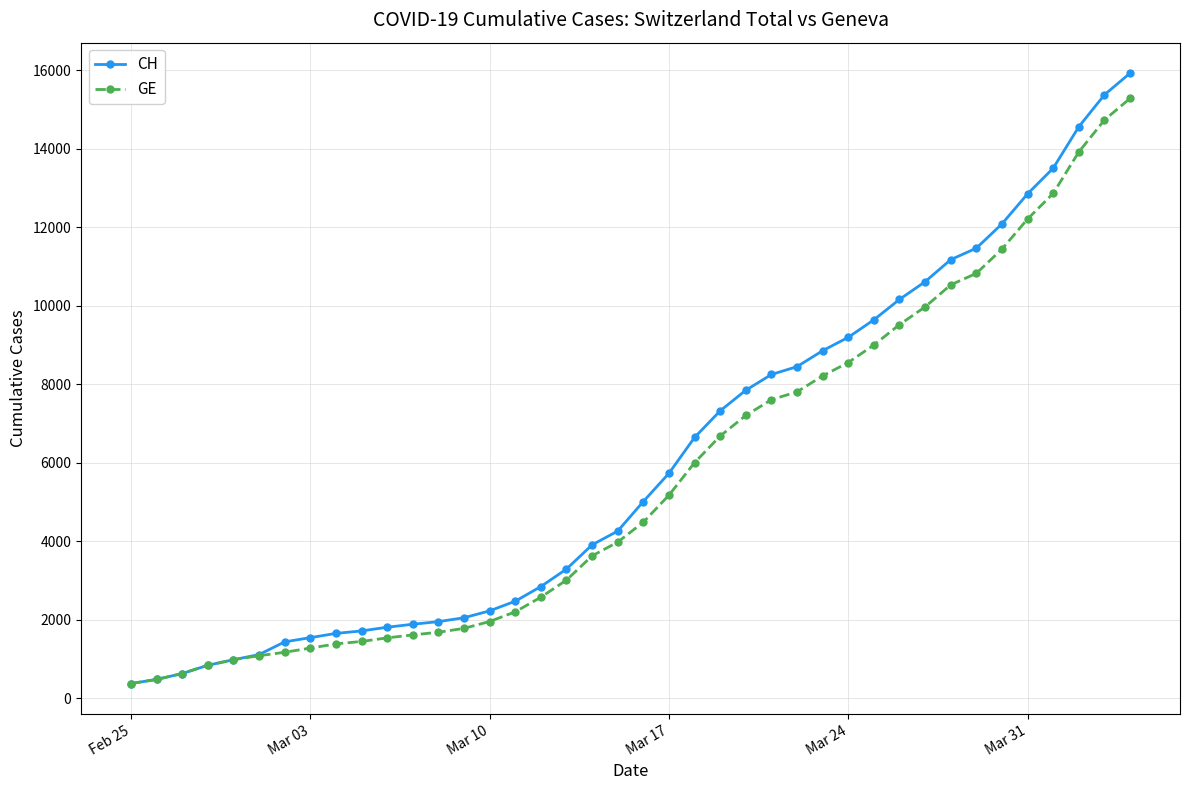

Which series has the largest range (max minus min)?

CH